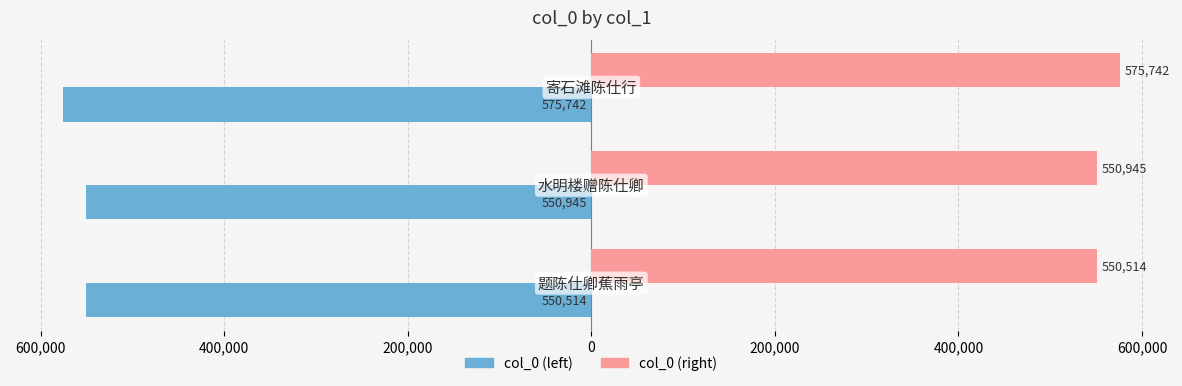

What are all the series names shown in the legend?

col_0 (left), col_0 (right)